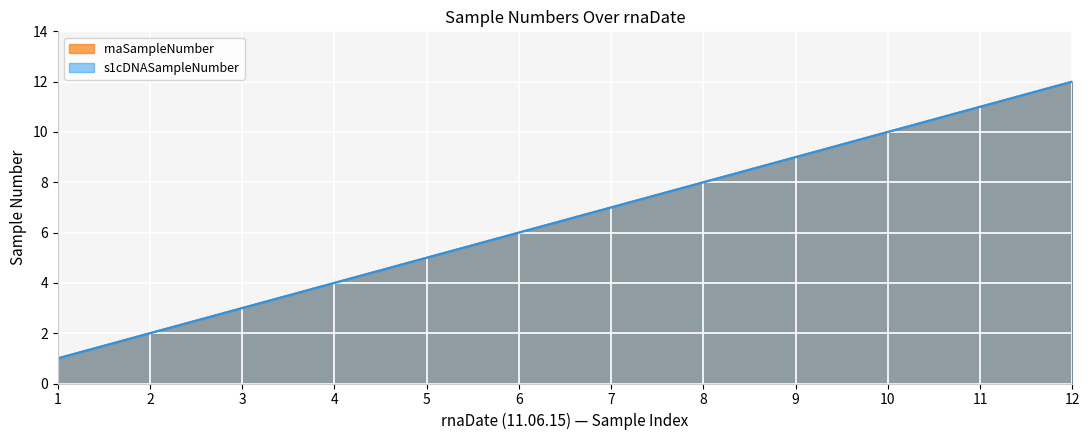

What value does the s1cDNASampleNumber series have at 9, to the nearest 5?

10